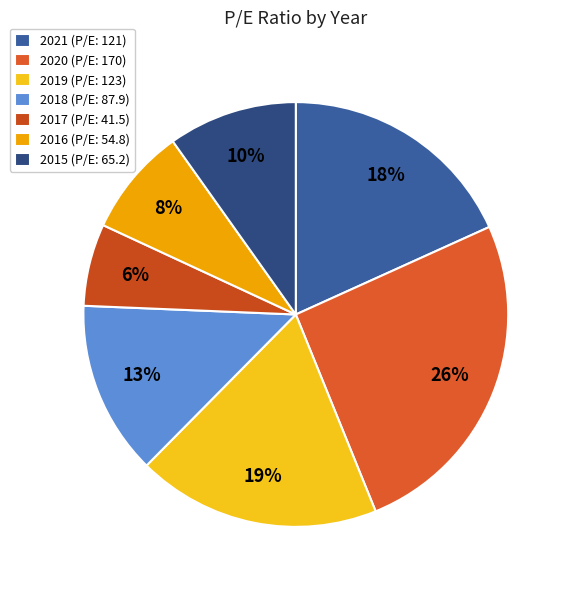

Which slice is the largest?

2020